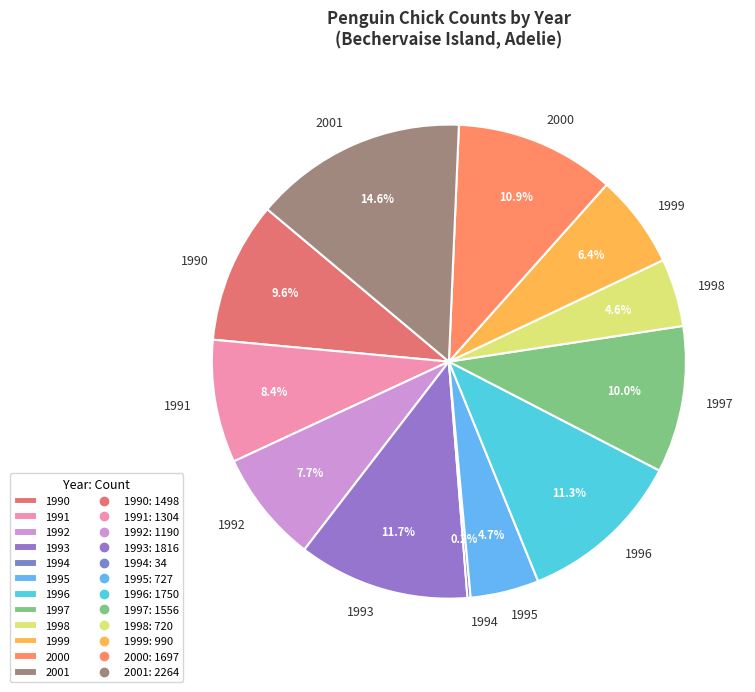

Is there a majority slice in this chart?

No